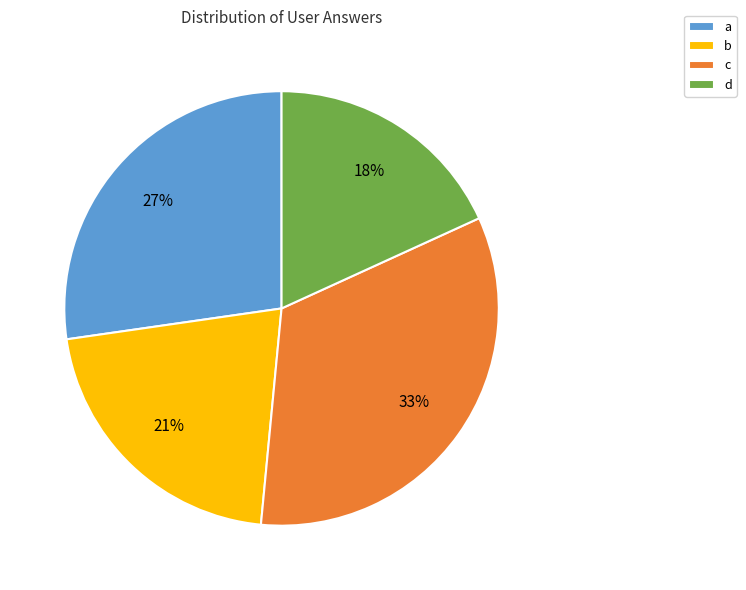

Does a account for over 50% of the chart?

No